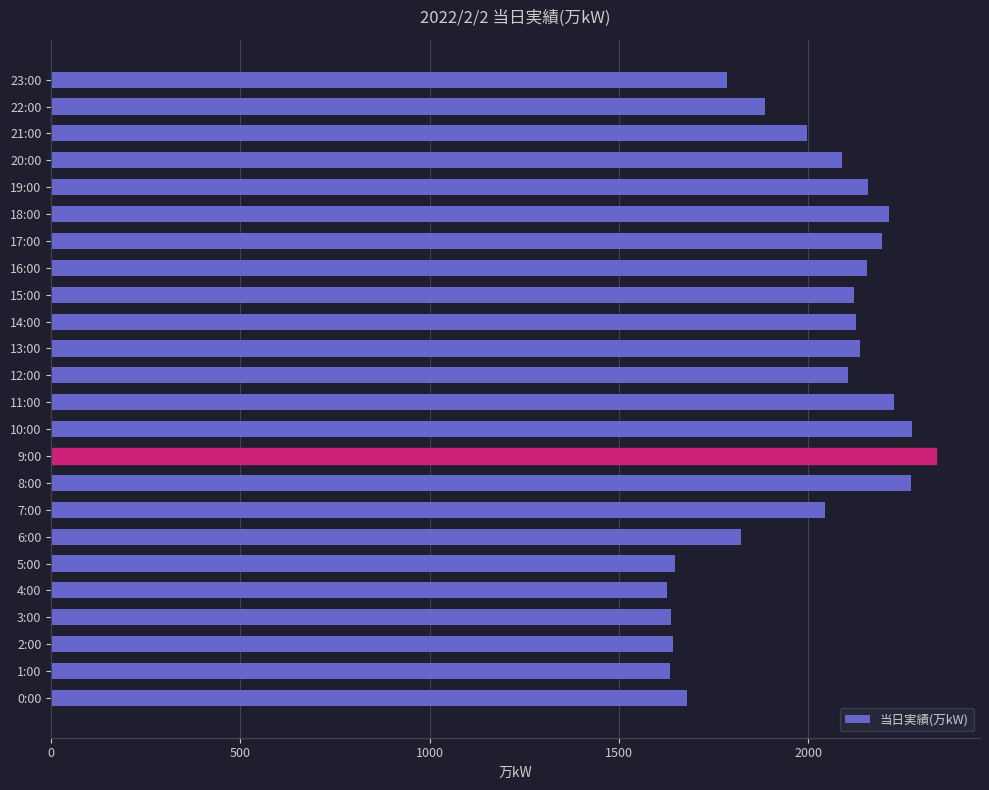

How many series are shown in this chart?

1